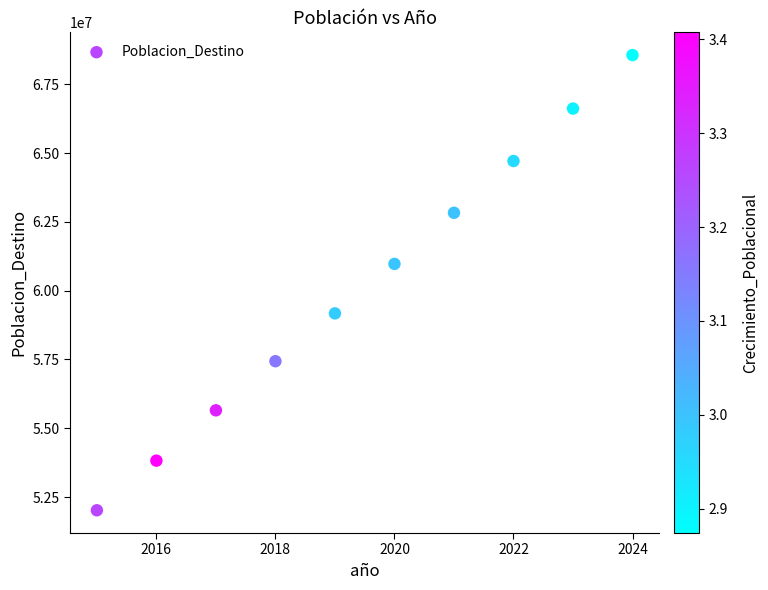

What Y value in the scatter plot is closest to 60290559?

60972798